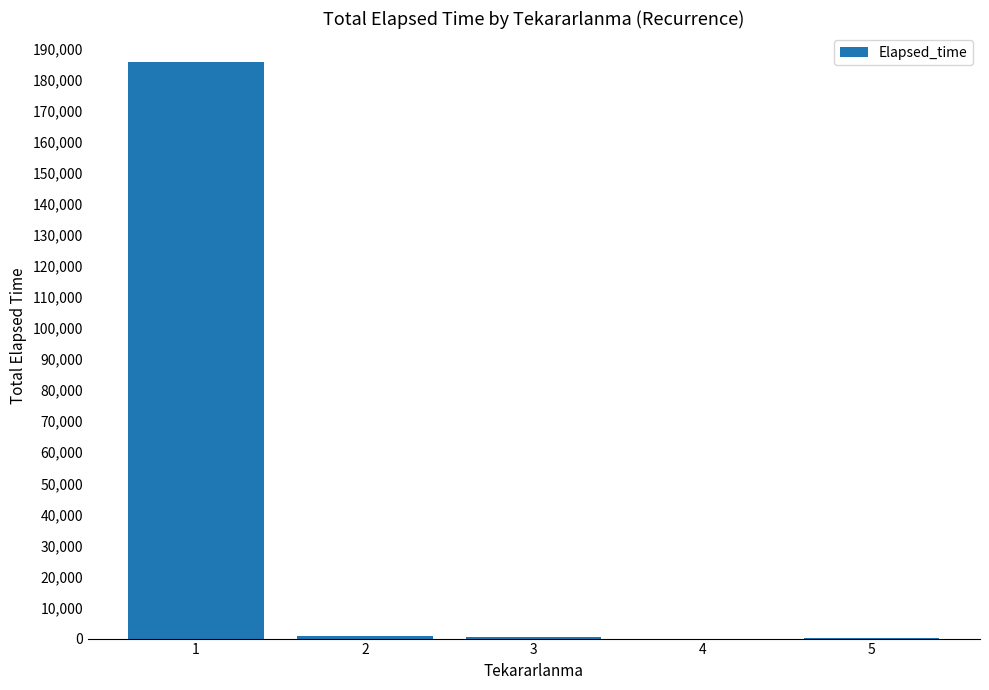

What is the sum of all values?

187260